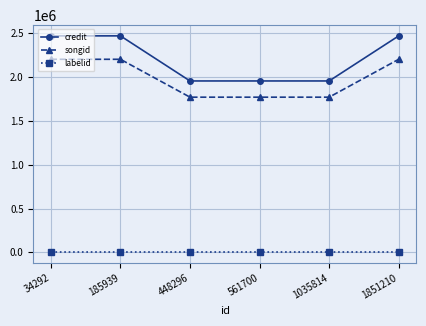

How many lines are shown in the chart?

3